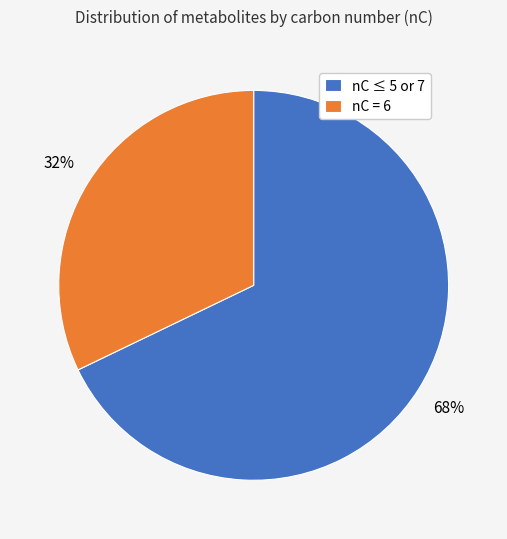

Is the sum of nC ≤ 5 or 7 and nC = 6 greater than half?

Yes